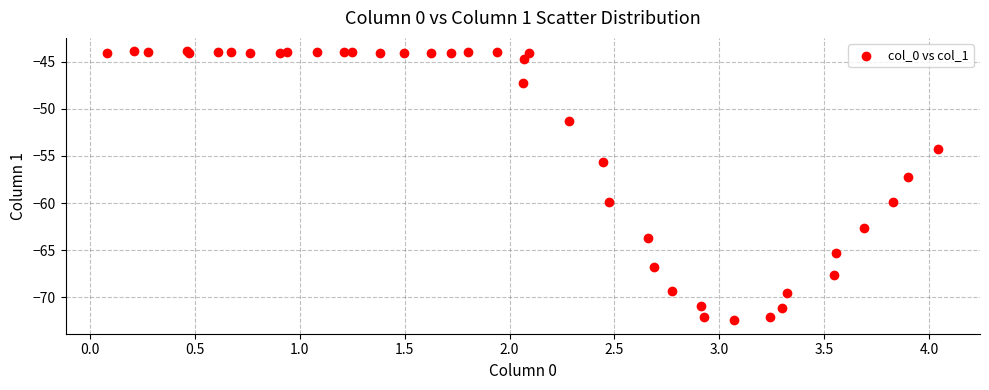

What Y value in the scatter plot is closest to -58?

-57.2